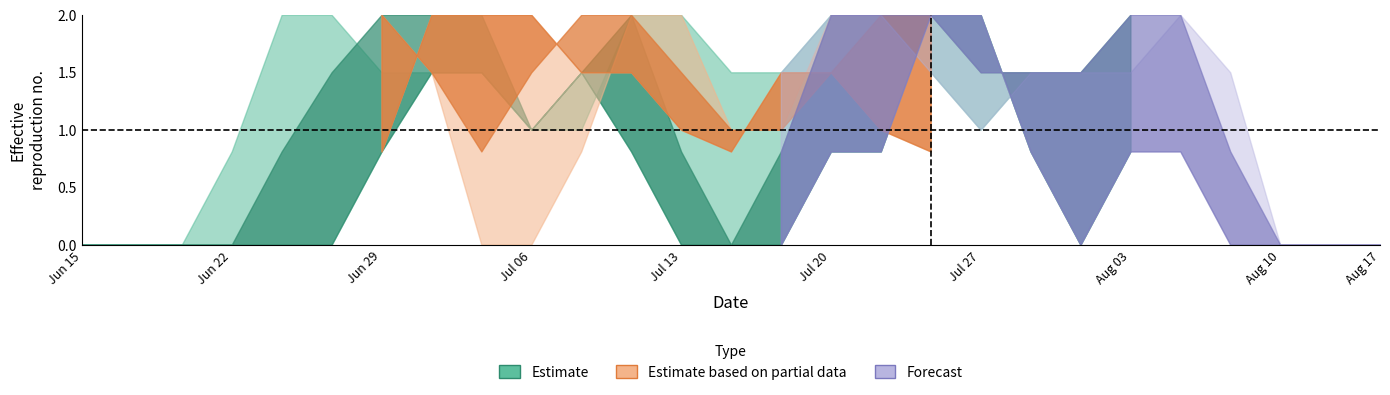

Does the chart display data point markers on the line(s)?

No